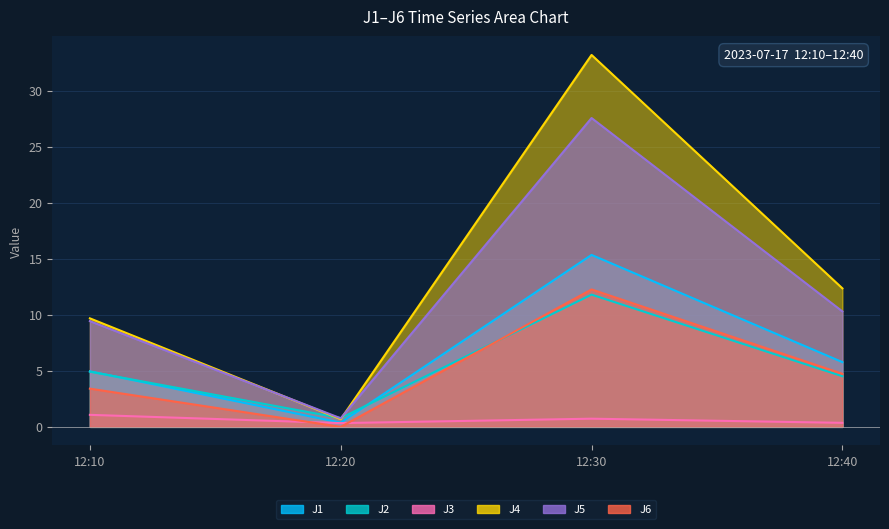

How many values in the J1 series exceed 5?

2